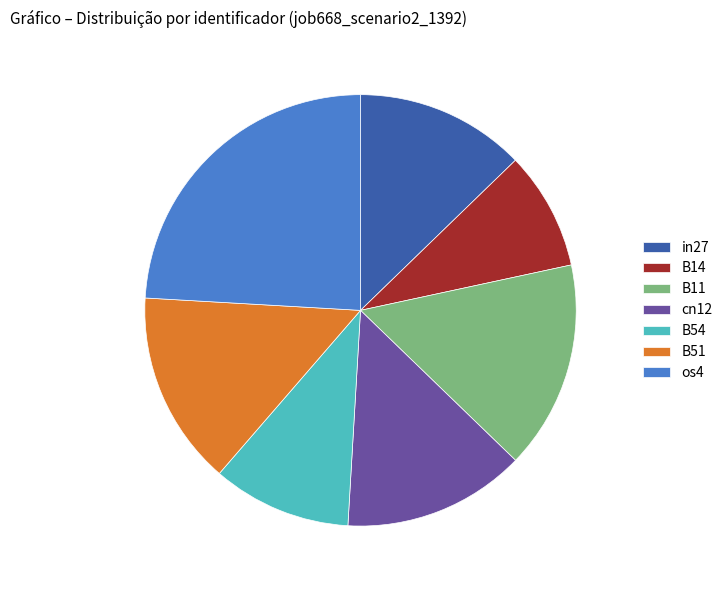

How many segments does this pie chart have?

7